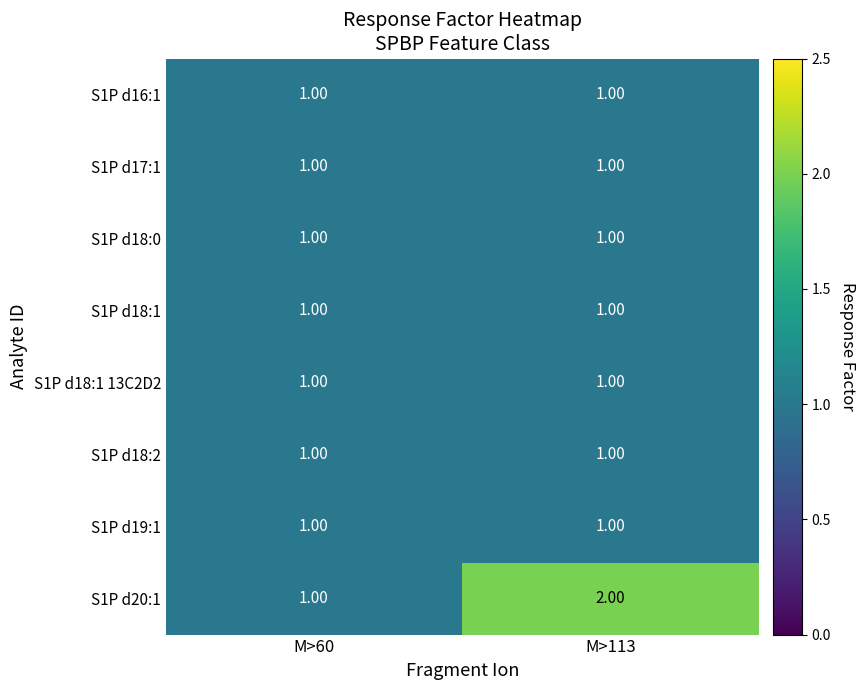

Which series has the largest total across all categories?

S1P d20:1